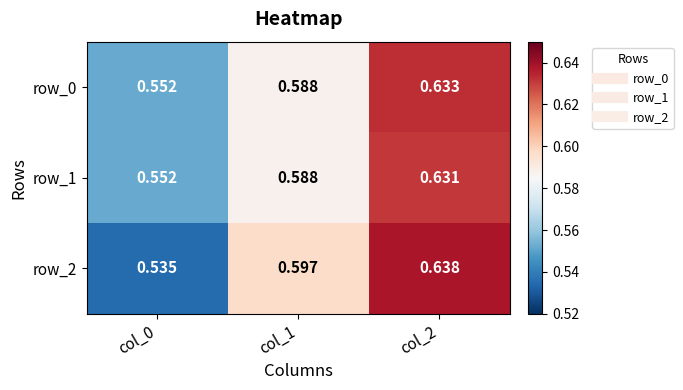

Is the value of row_1 at col_1 greater than the value of row_2 at col_2?

No